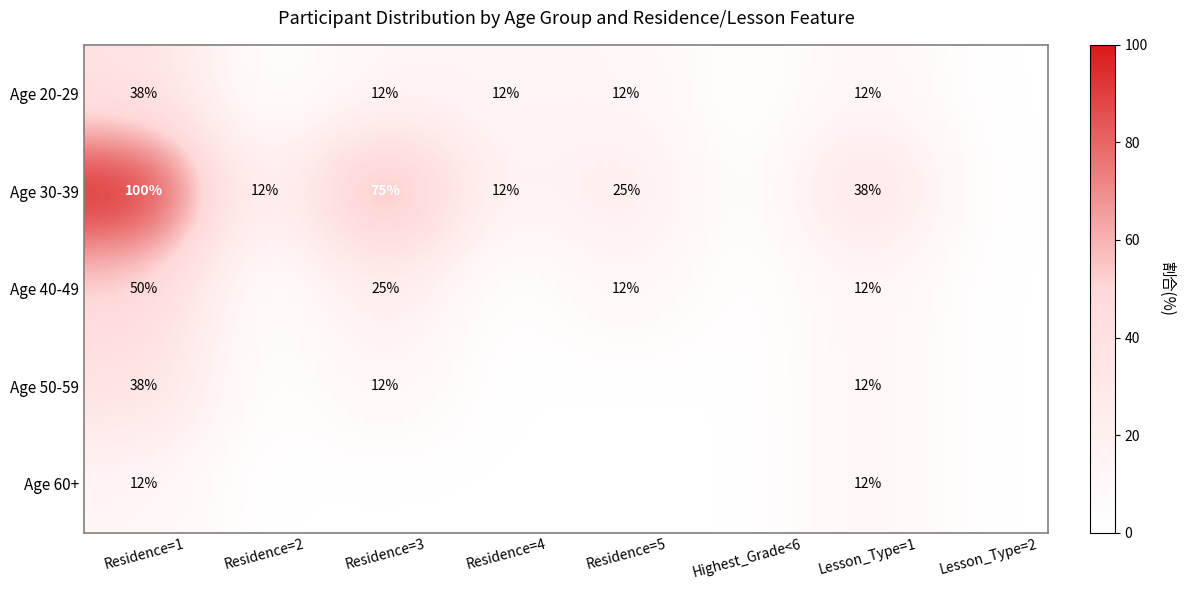

What is the total value across all series at Lesson_Type=1?

86